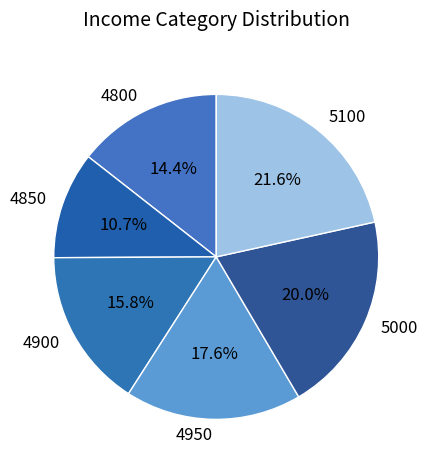

Does 5000 represent more than half of the total?

No